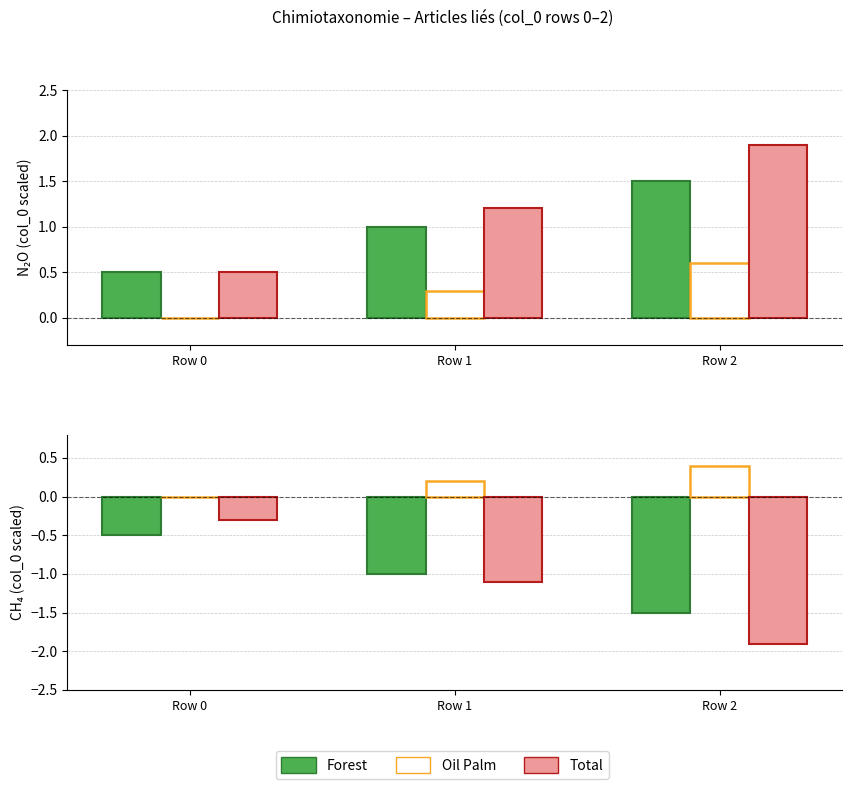

Are the bars horizontal?

No